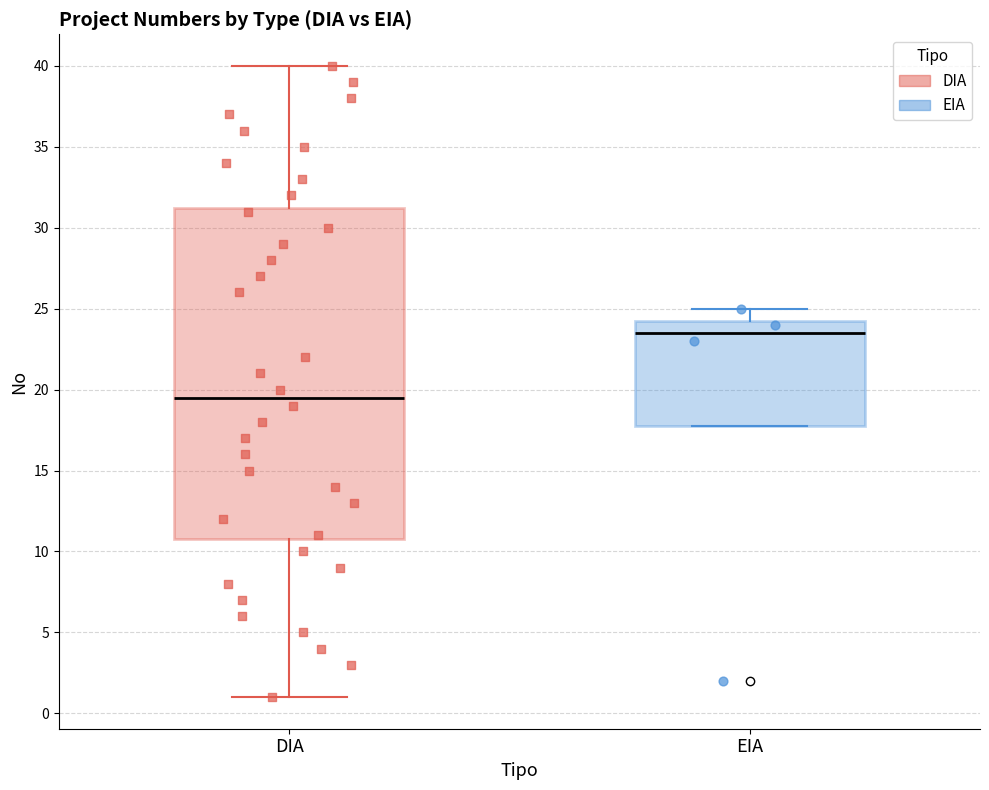

Which box's median line is the lowest?

DIA